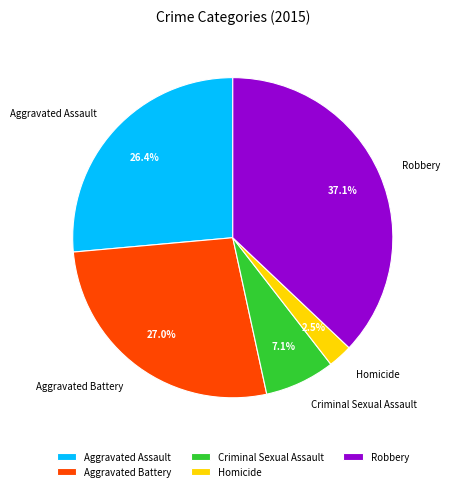

Approximately how many times larger is the value at Homicide compared to Robbery?

0.1